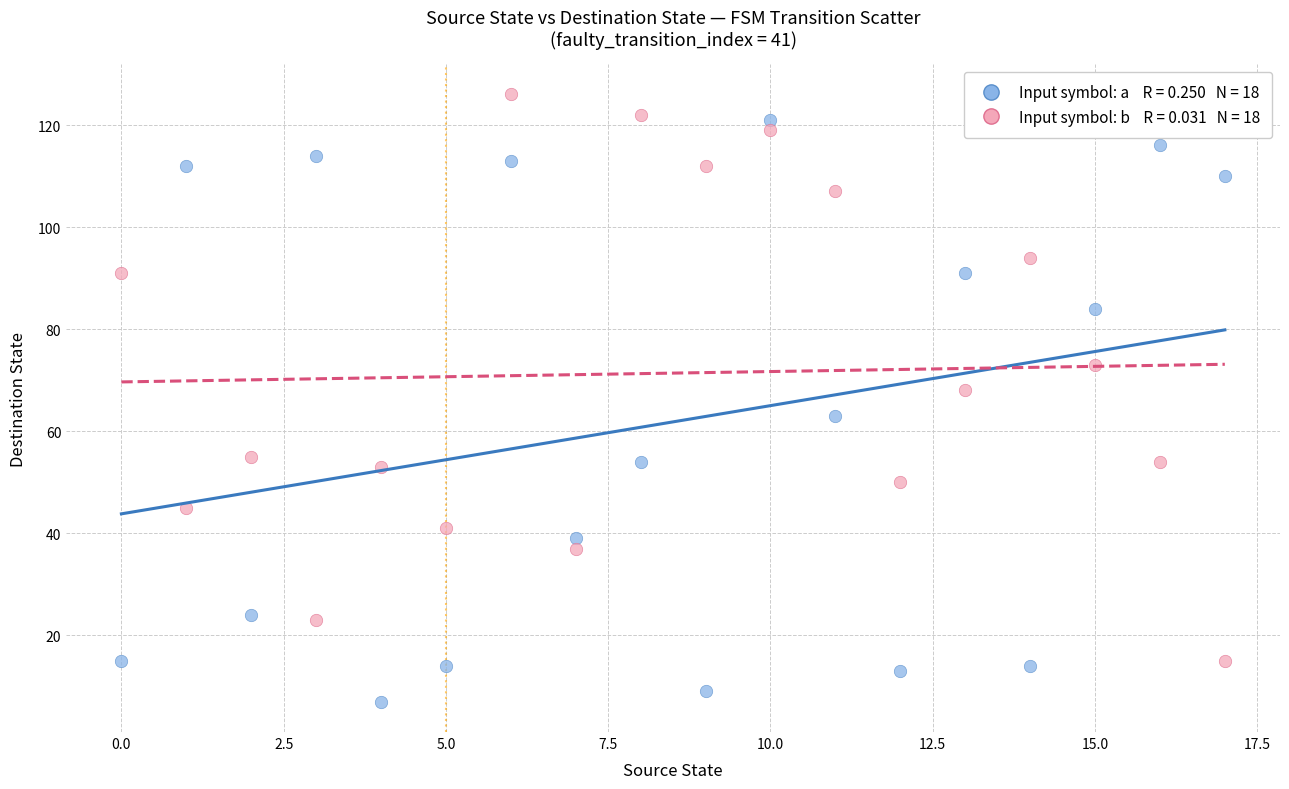

Across all data points, what is the range of Y values (max minus min)?

119